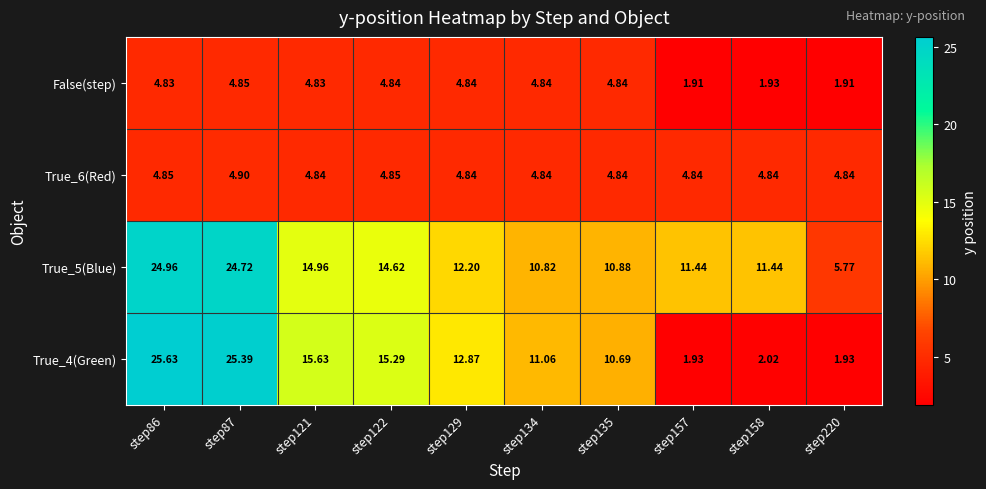

Rank the series by their maximum value, from highest to lowest.

True_4(Green), True_5(Blue), True_6(Red), False(step)